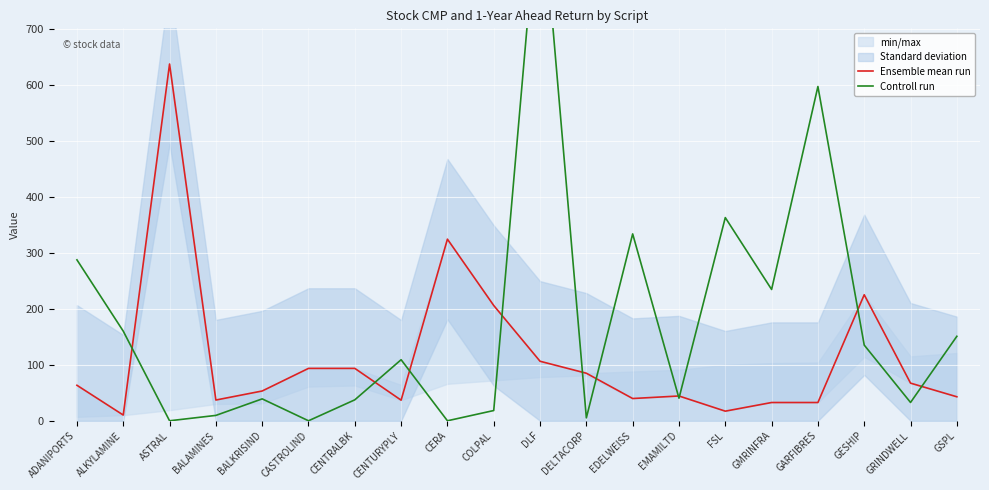

What is the difference between the Ensemble mean run values at GESHIP and COLPAL?

19.2